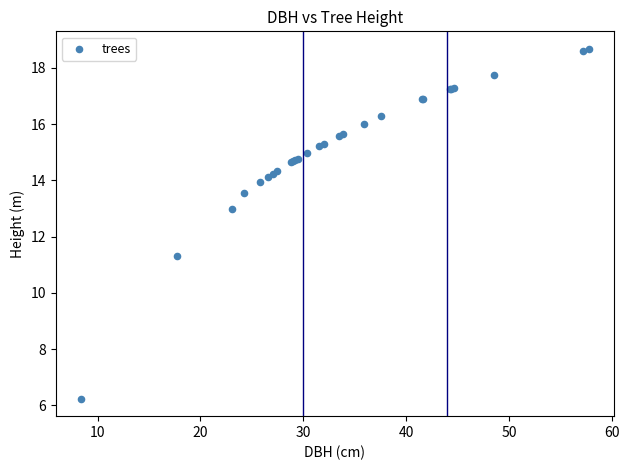

What Y value in the scatter plot is closest to 12?

11.3